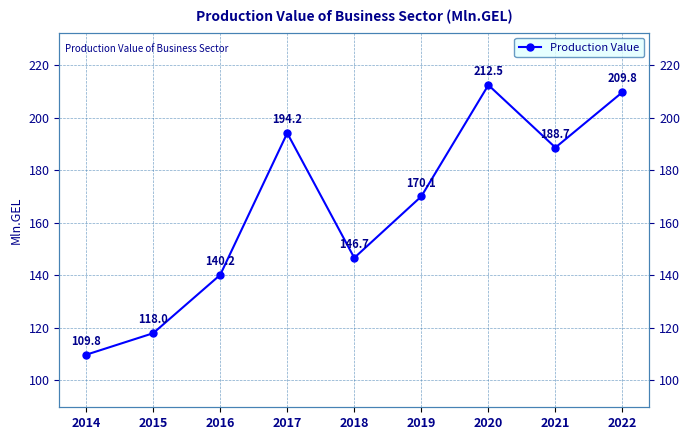

Rank the categories by value from highest to lowest.

2020, 2022, 2017, 2021, 2019, 2018, 2016, 2015, 2014